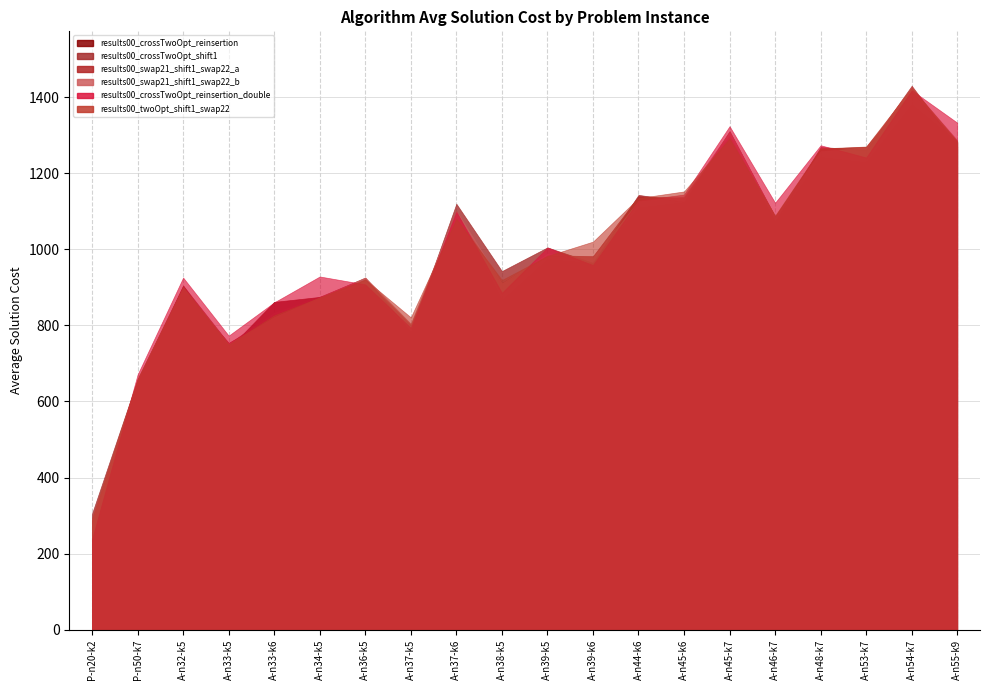

List the series in order of their peak value, lowest first.

results00_crossTwoOpt_reinsertion, results00_crossTwoOpt_shift1, results00_crossTwoOpt_reinsertion_double, results00_swap21_shift1_swap22_b, results00_twoOpt_shift1_swap22, results00_swap21_shift1_swap22_a